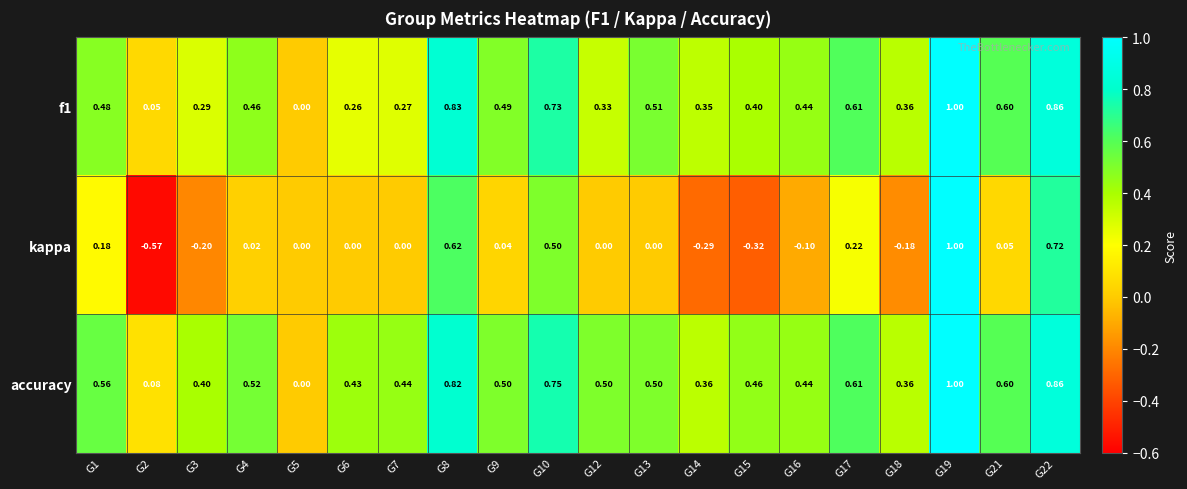

Which series has the largest total across all categories?

accuracy